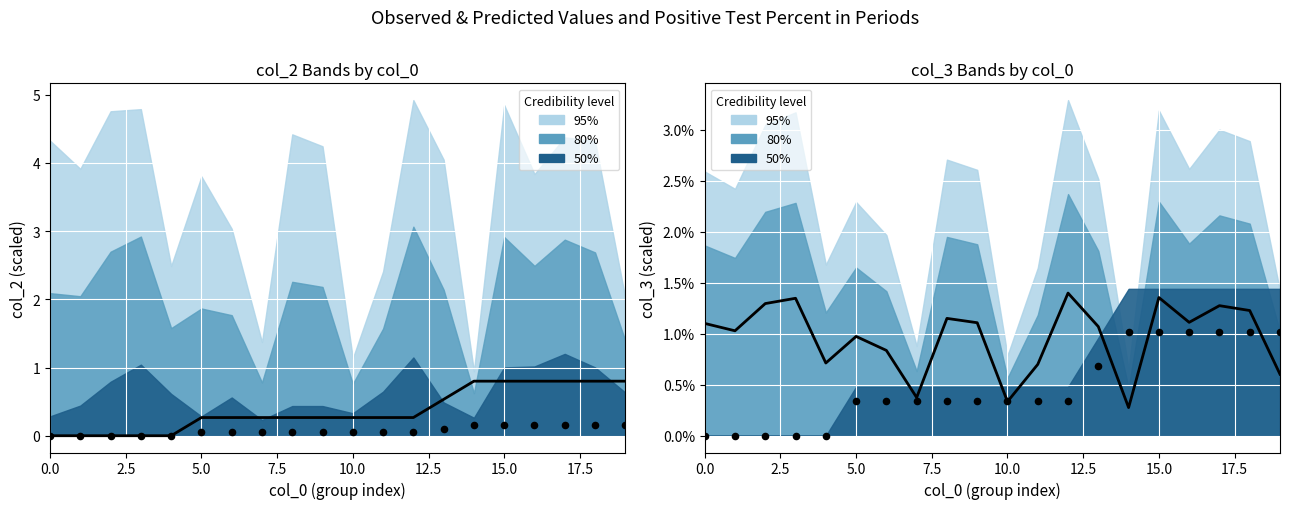

At how many categories does at least one series exceed 0?

20